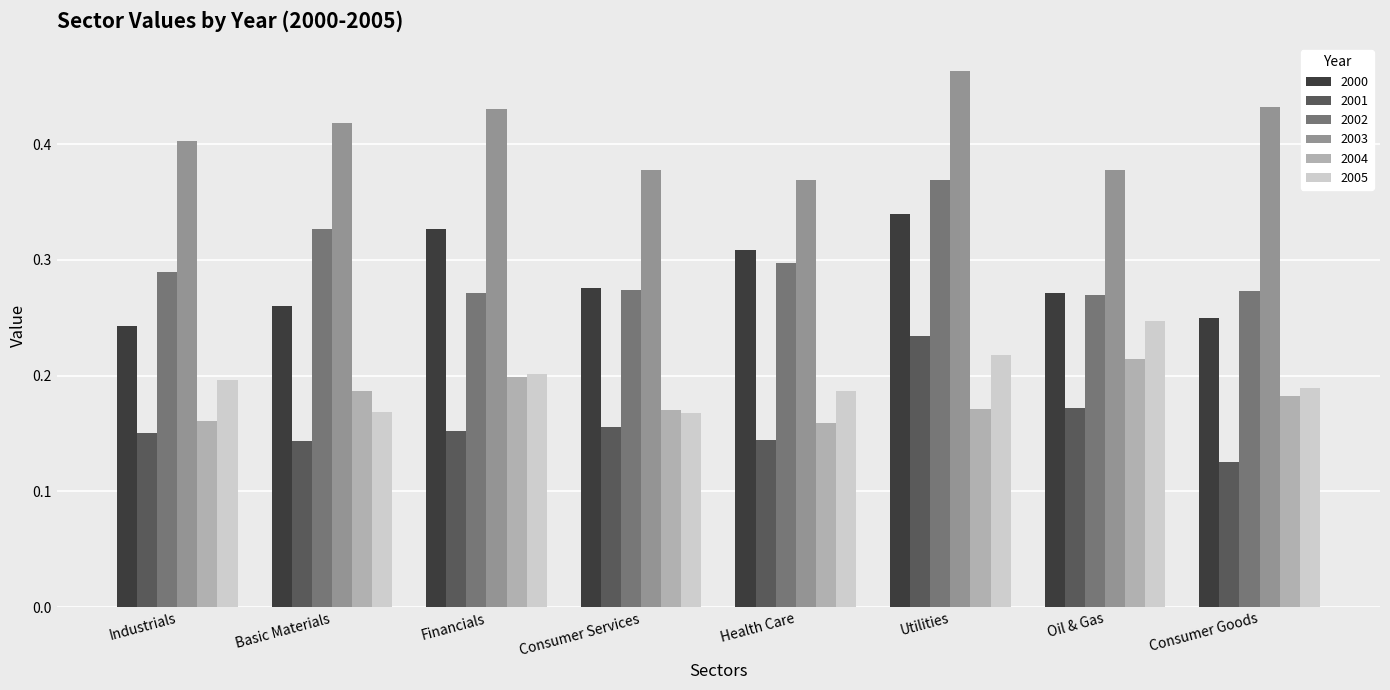

Between Utilities and Oil & Gas, which series saw the biggest shift?

2002